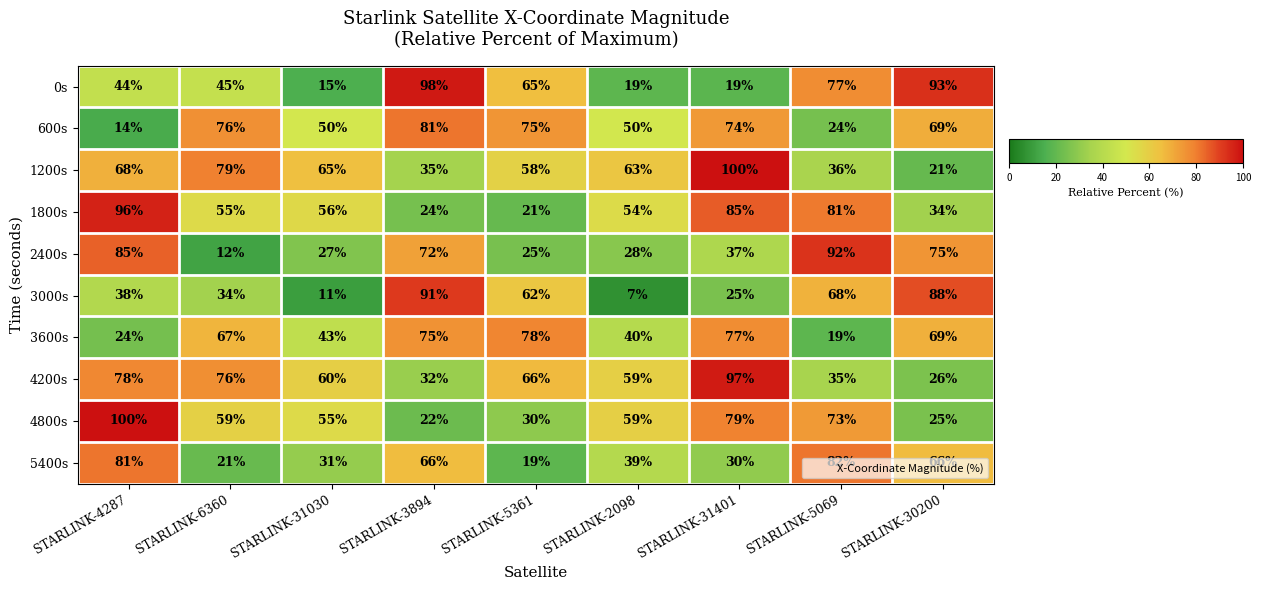

What is the total value across all series at STARLINK-5069?

587